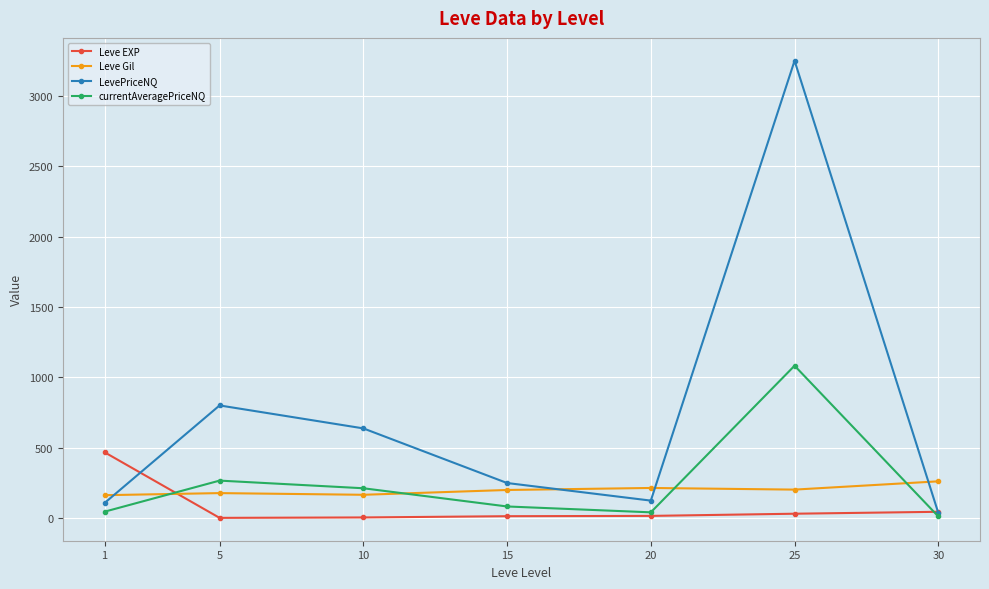

At which label does LevePriceNQ first exceed 250?

5